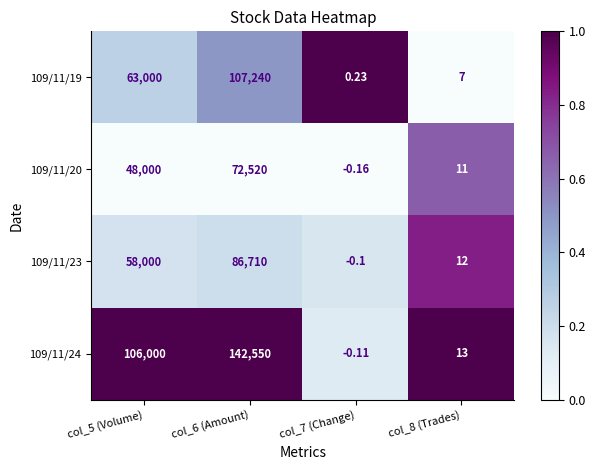

Is the value of 109/11/24 at col_6 (Amount) greater than the value of 109/11/23 at col_5 (Volume)?

Yes